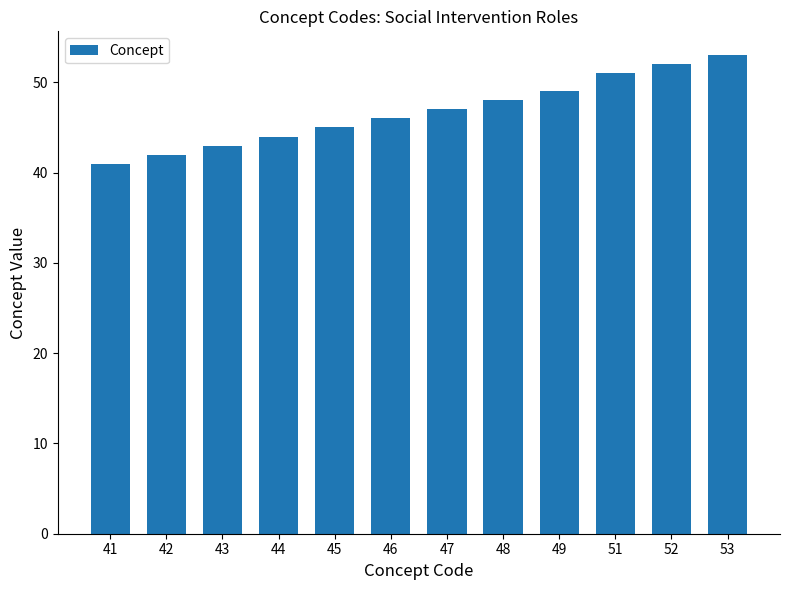

How many bars are there in total?

12